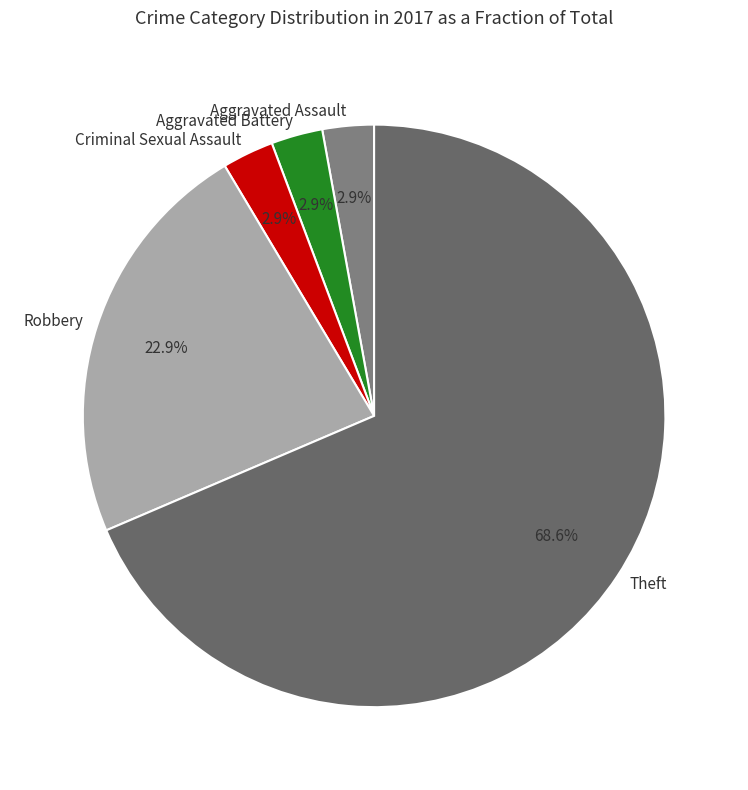

To the nearest percent, what is the difference between the Theft and Aggravated Battery slice percentages?

66%